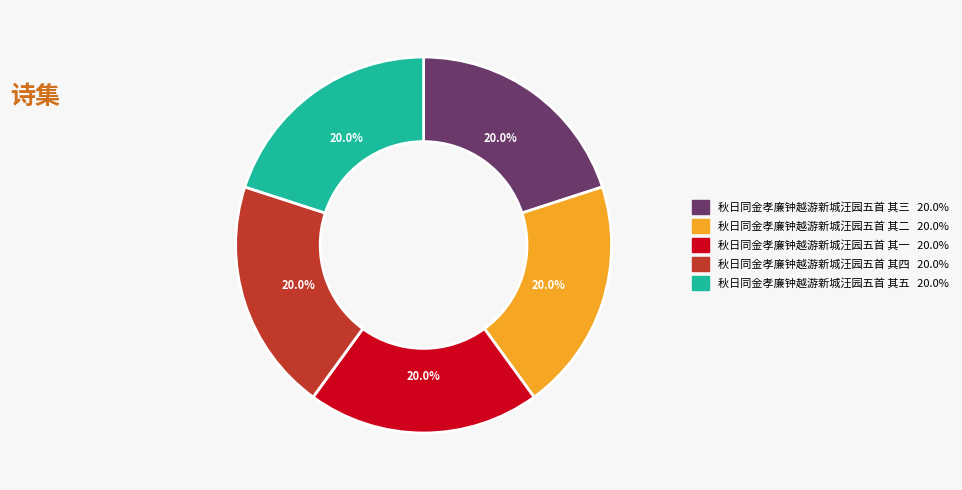

To the nearest percent, what portion does 秋日同金孝廉钟越游新城汪园五首 其五 represent?

20%